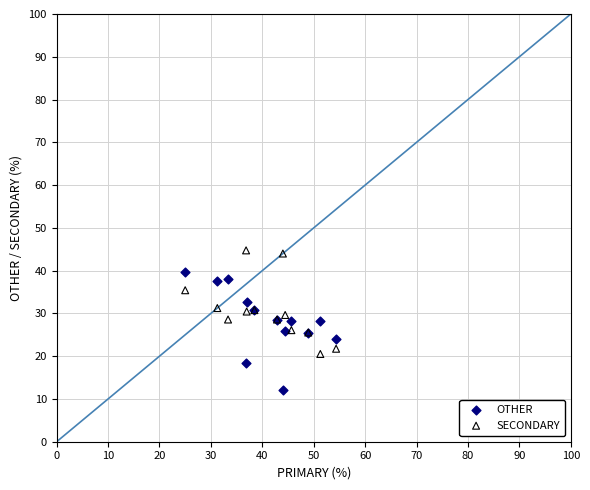

Which series reaches the maximum Y coordinate?

SECONDARY